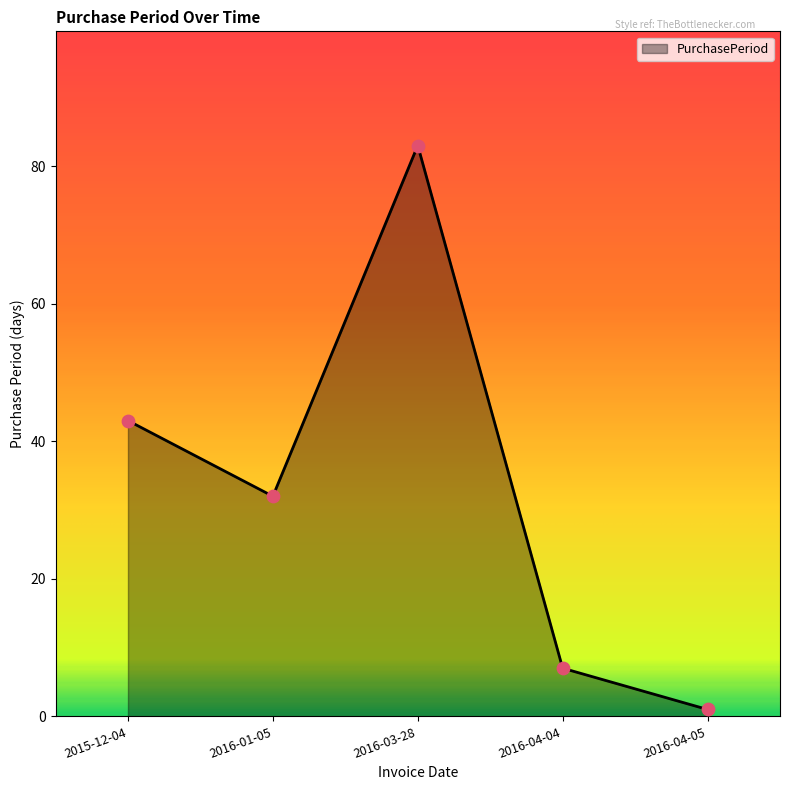

Between 2016-01-05 and 2016-04-05, which is larger?

2016-01-05